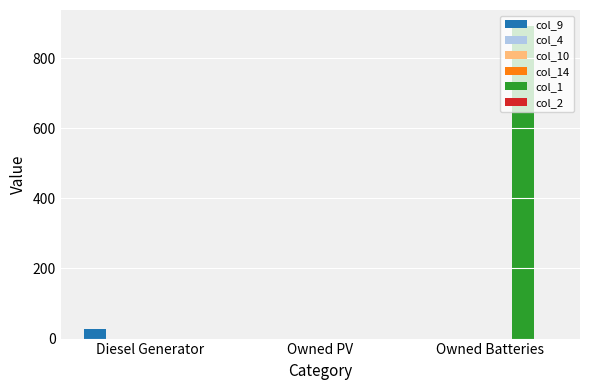

Between Owned PV and Owned Batteries, which series saw the biggest shift?

col_1